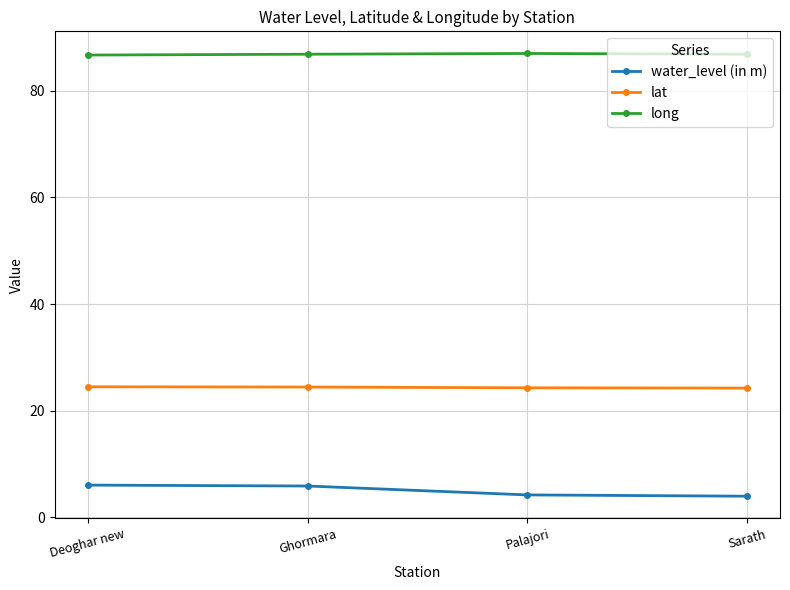

The value of lat at Palajori is 33.6. True or false?

False